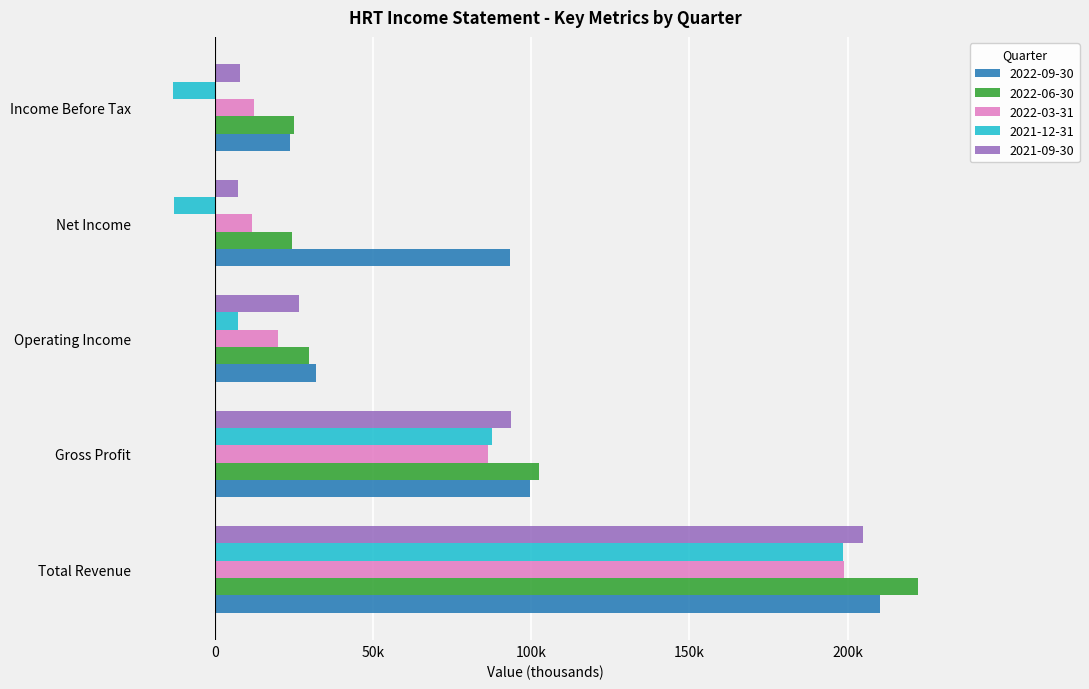

The value of 2021-12-31 at Gross Profit is 87700. True or false?

True